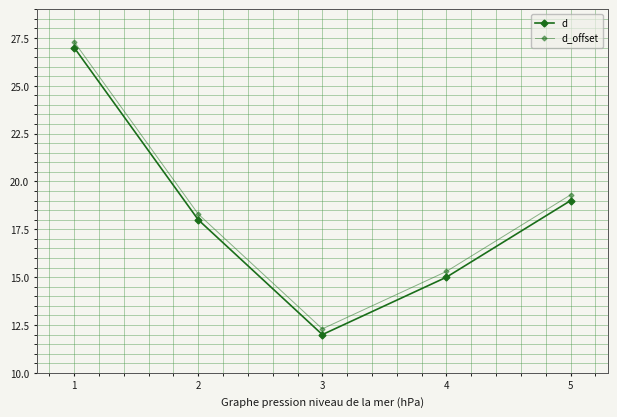

How many data points in d are less than 18?

2